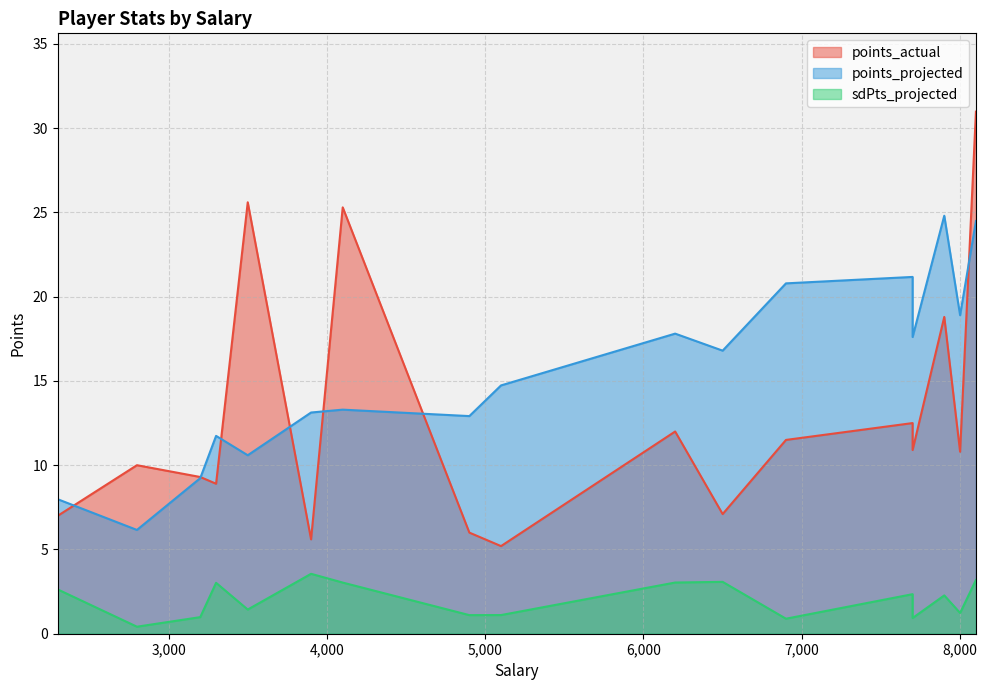

In sdPts_projected, how many points are lower than both neighbors (excluding endpoints)?

6